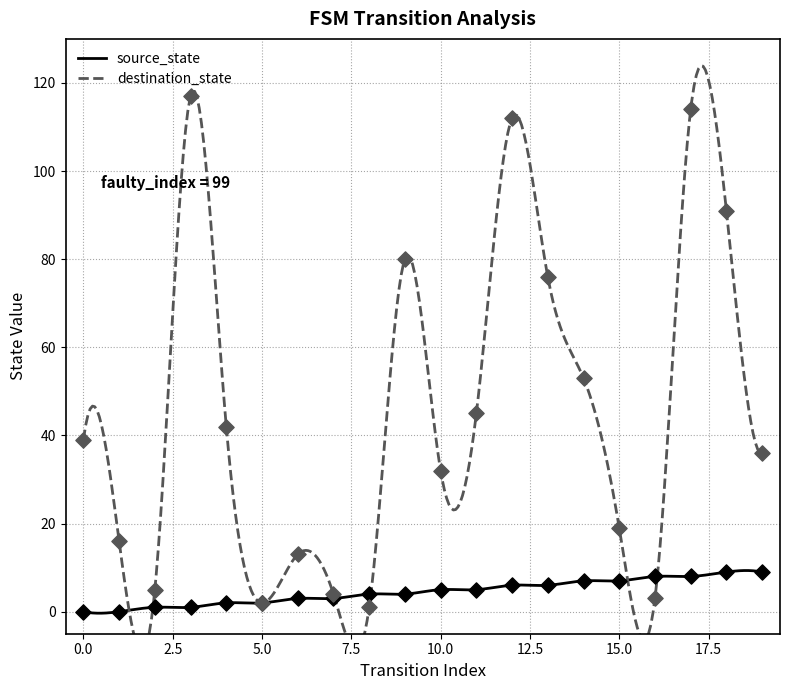

Which series reaches the maximum Y coordinate?

destination_state